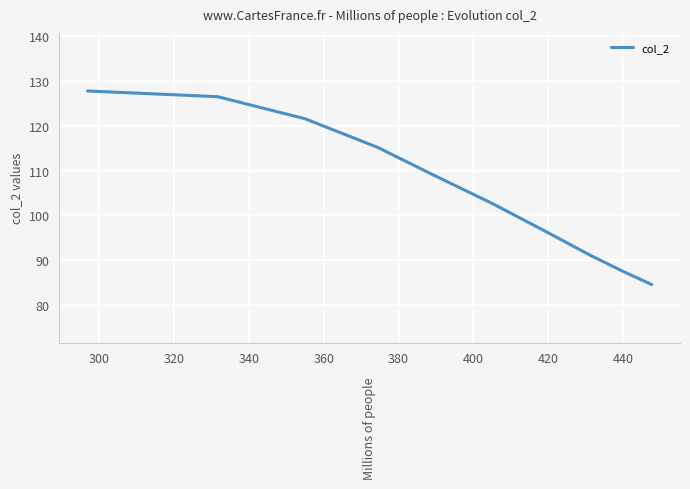

What is the sum of all values?

1062.0